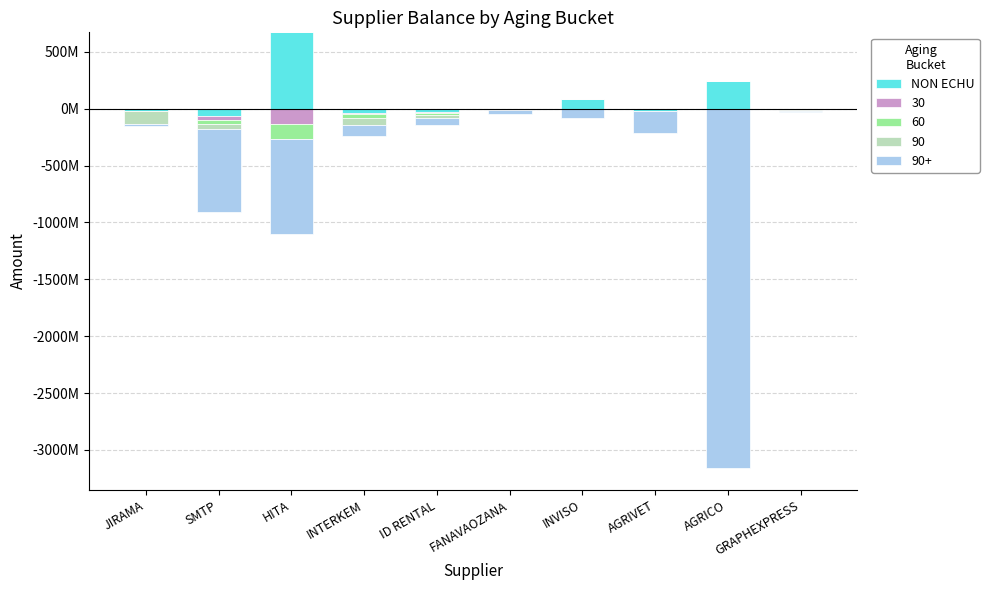

True or false: the data shows 242259352.6 at AGRICO.

True